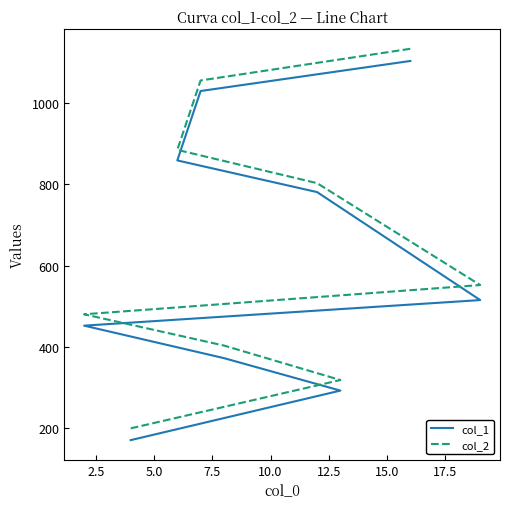

What is the sum of the col_2 values at 2.5 and 17.5?

1374